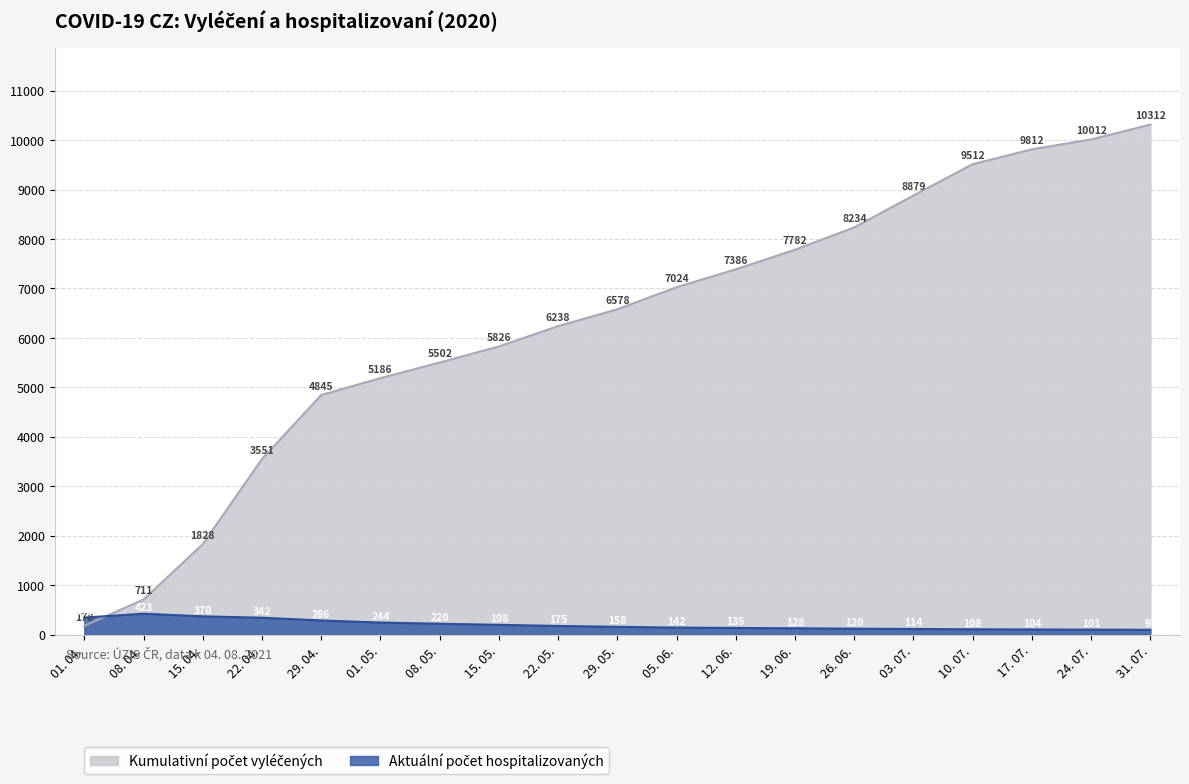

What is the minimum value shown in the chart?

97